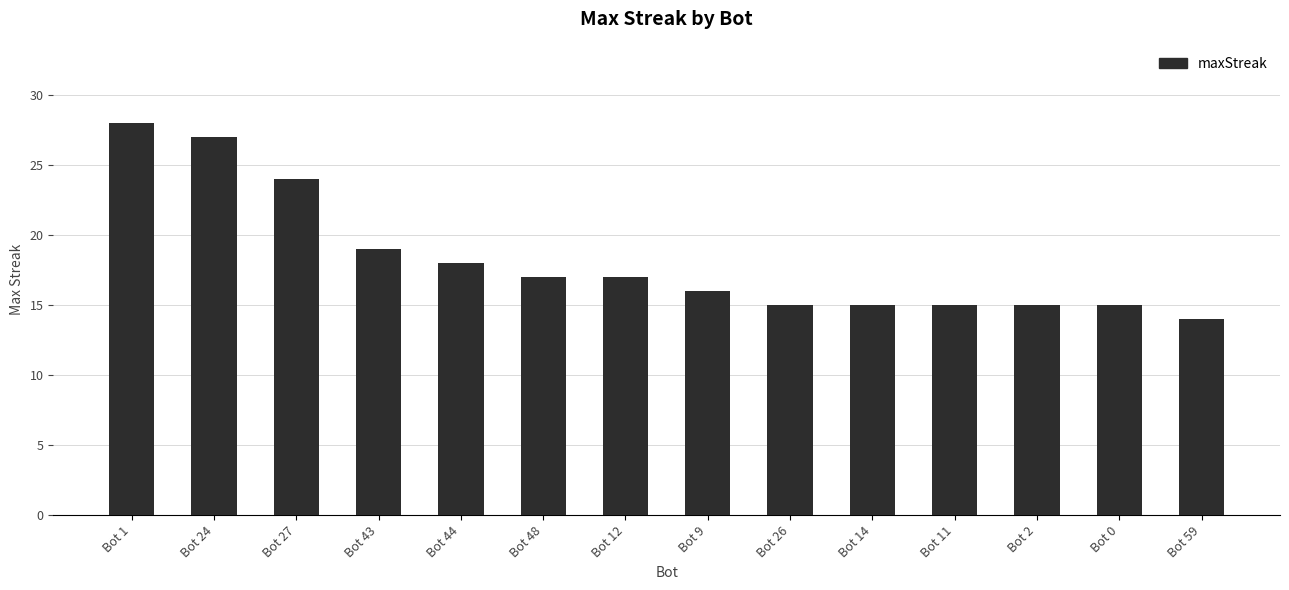

Reading right to left, list all the values displayed in this chart.

Bot 59=14	Bot 0=15	Bot 2=15	Bot 11=15	Bot 14=15	Bot 26=15	Bot 9=16	Bot 12=17	Bot 48=17	Bot 44=18	Bot 43=19	Bot 27=24	Bot 24=27	Bot 1=28